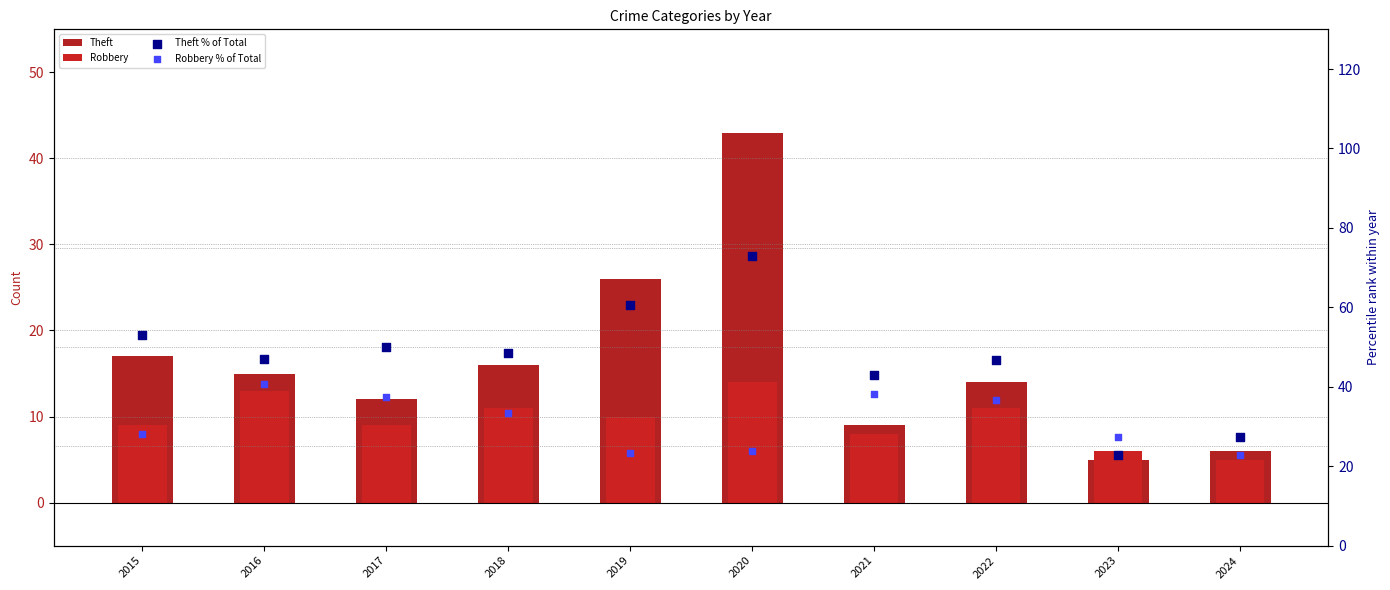

At how many categories does at least one series exceed 50?

3